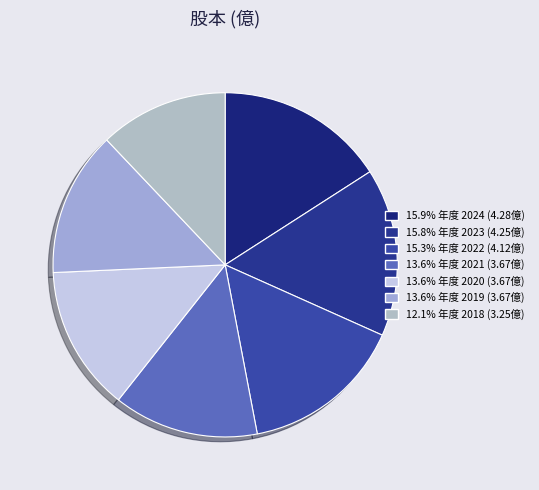

To the nearest percent, what is the average slice percentage?

14%